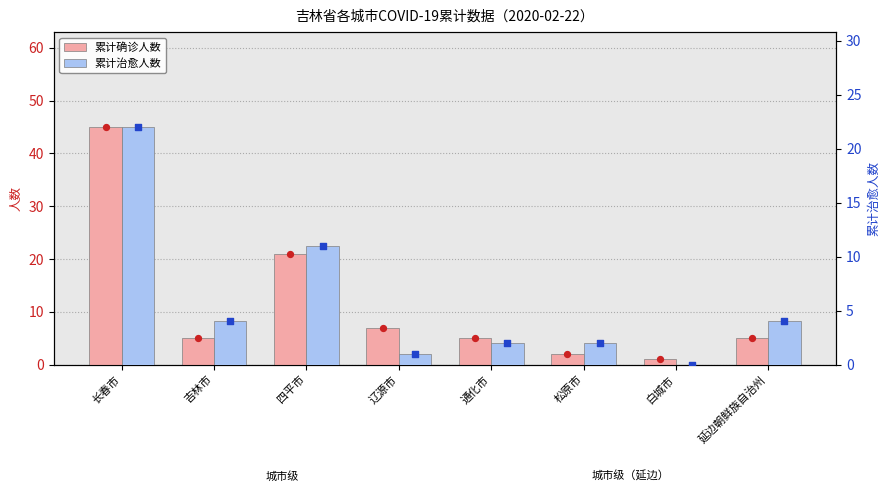

Which series has the largest Y range (max minus min)?

累计确诊人数